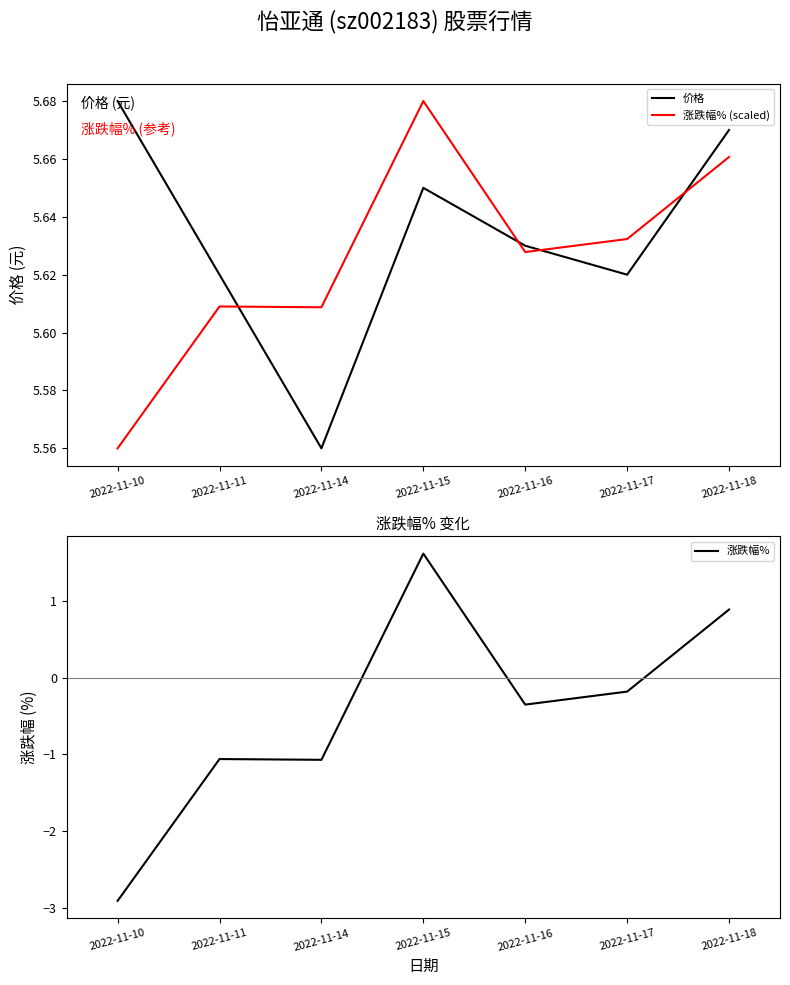

Reading left to right, transcribe all the data shown in this chart.

价格: 5.7	5.6	5.6	5.7	5.6	5.6	5.7
涨跌幅% (scaled): 5.6	5.6	5.6	5.7	5.6	5.6	5.7
涨跌幅%: -2.9	-1.1	-1.1	1.6	-0.3	-0.2	0.9